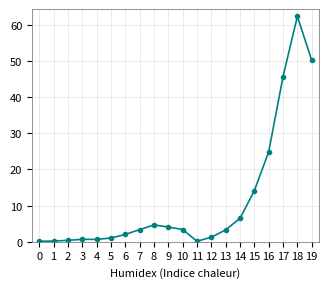

Count the number of categories in the chart.

20